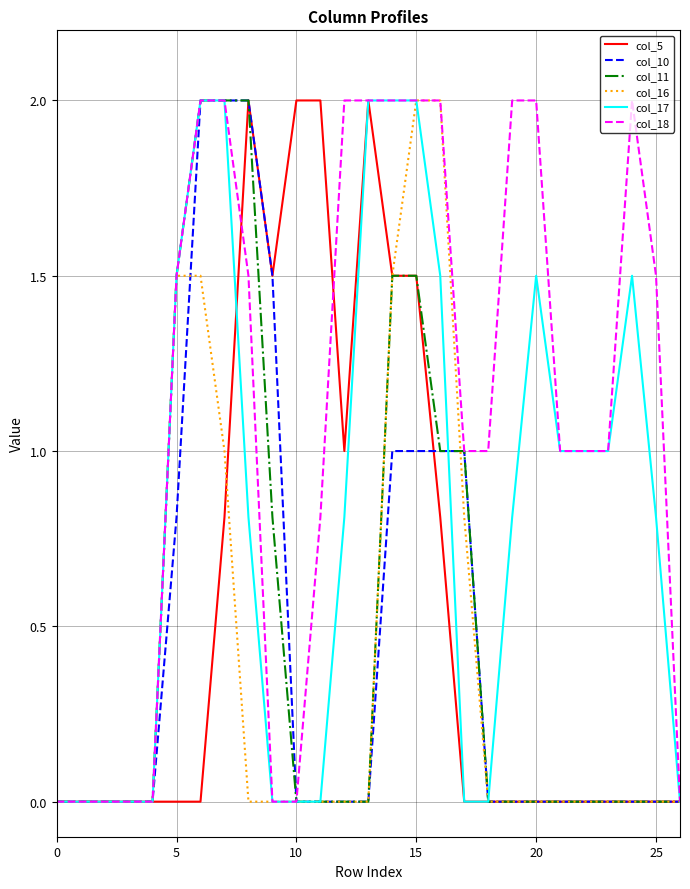

Which series has the largest total across all categories?

col_18